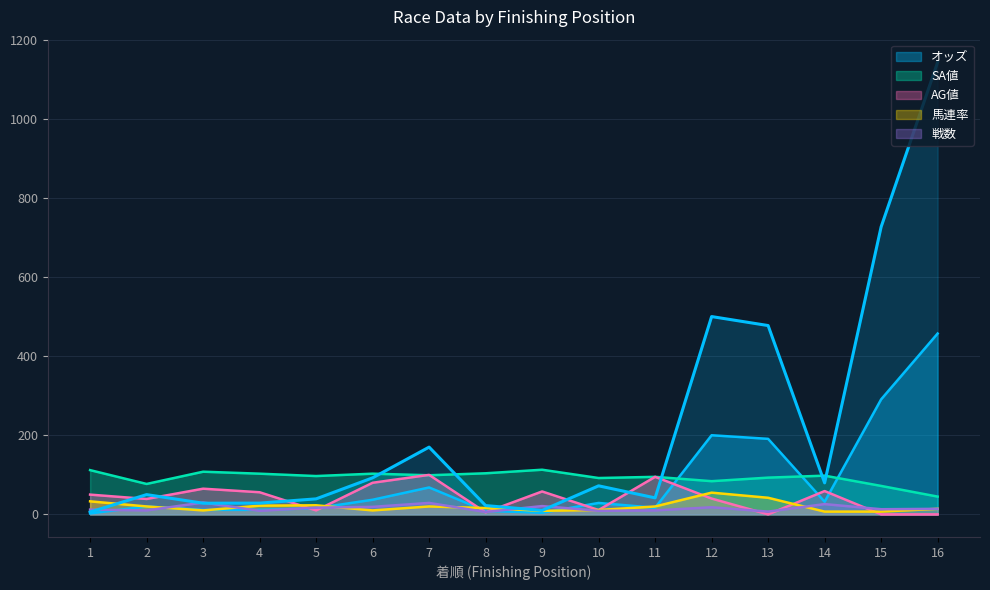

True or false: AG値 and SA値 intersect in this chart.

True